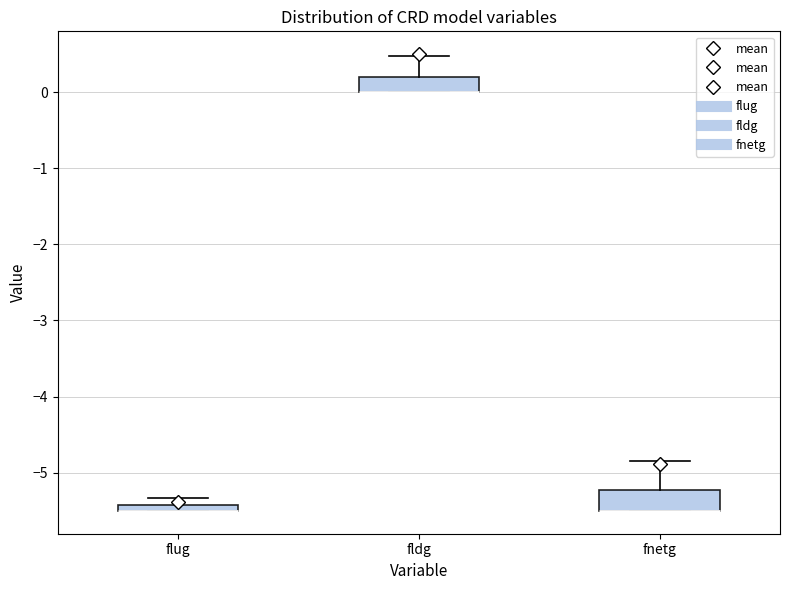

Where is the upper edge of the box for fldg on the y-axis? The values are not printed on the chart, so give them approximately, as read against the axis.

0.2